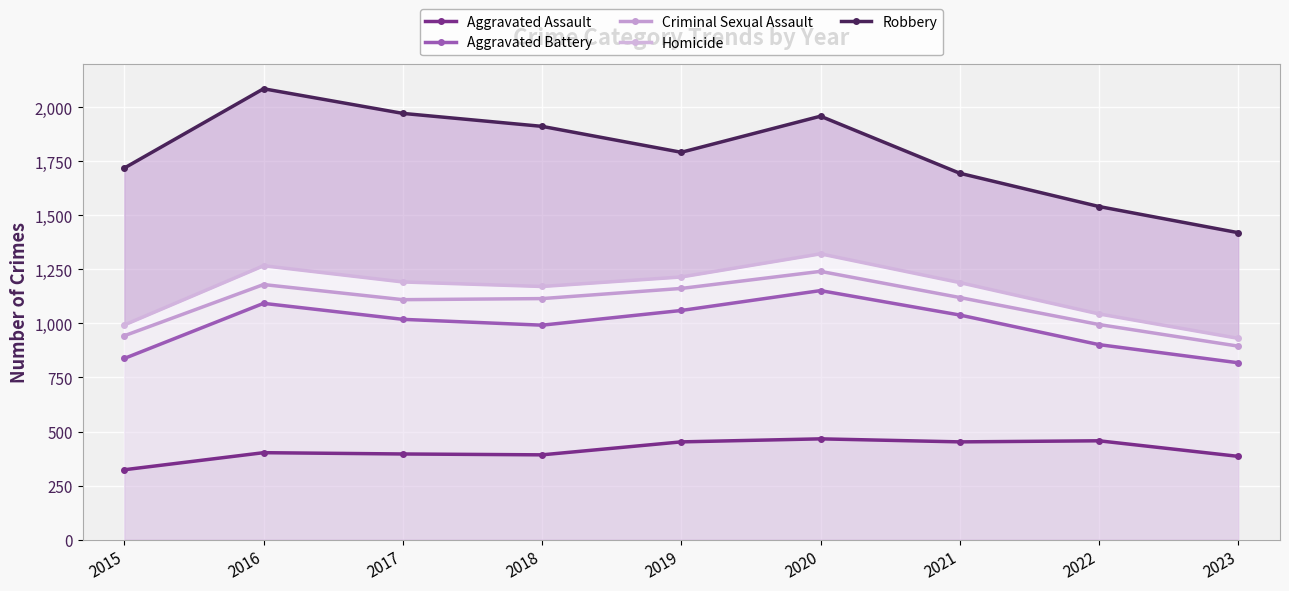

Between 2015 and 2021, which series saw the biggest shift?

Aggravated Battery